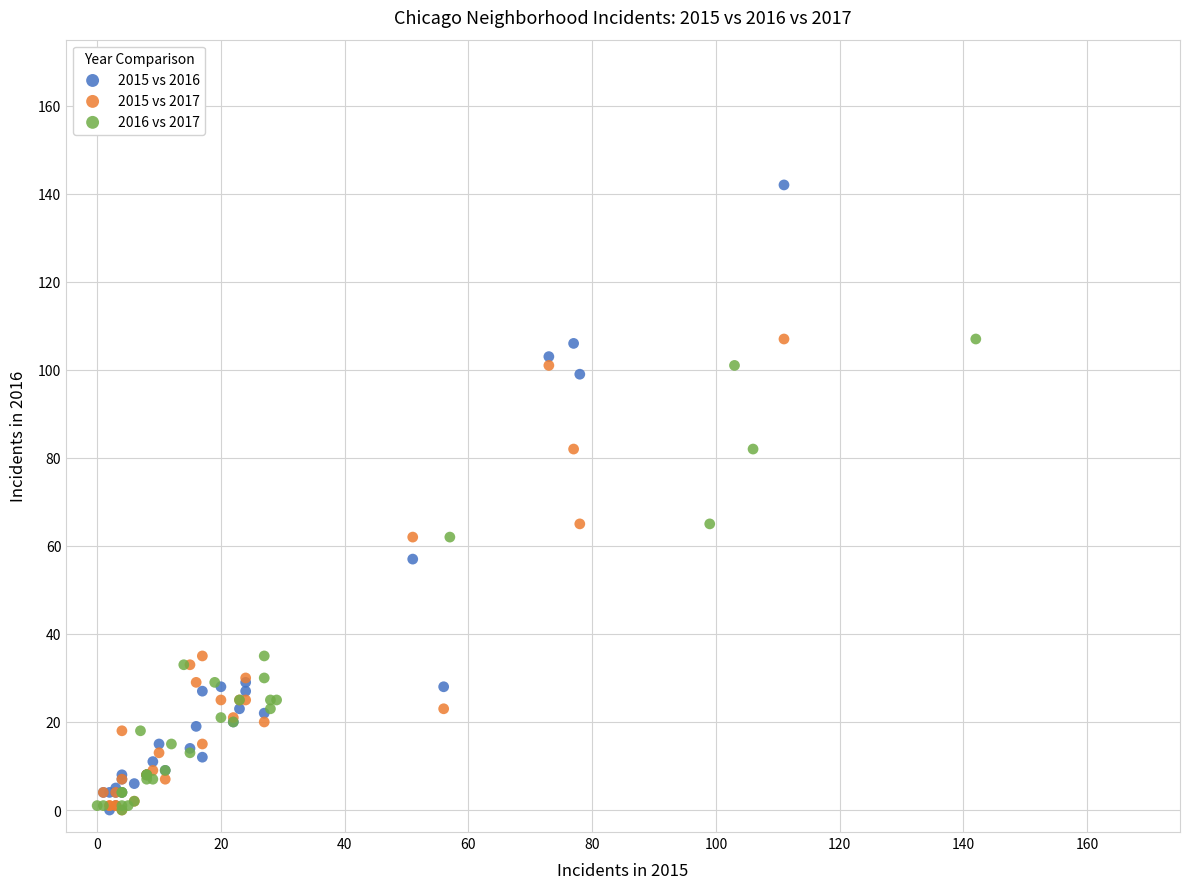

Which series has the widest spread of Y values?

2015 vs 2016